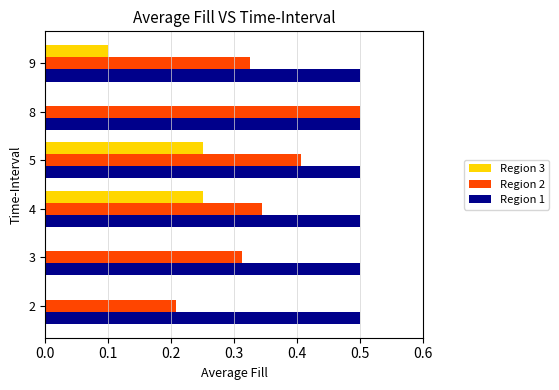

Which series changed the most between 5 and 9?

Region 3